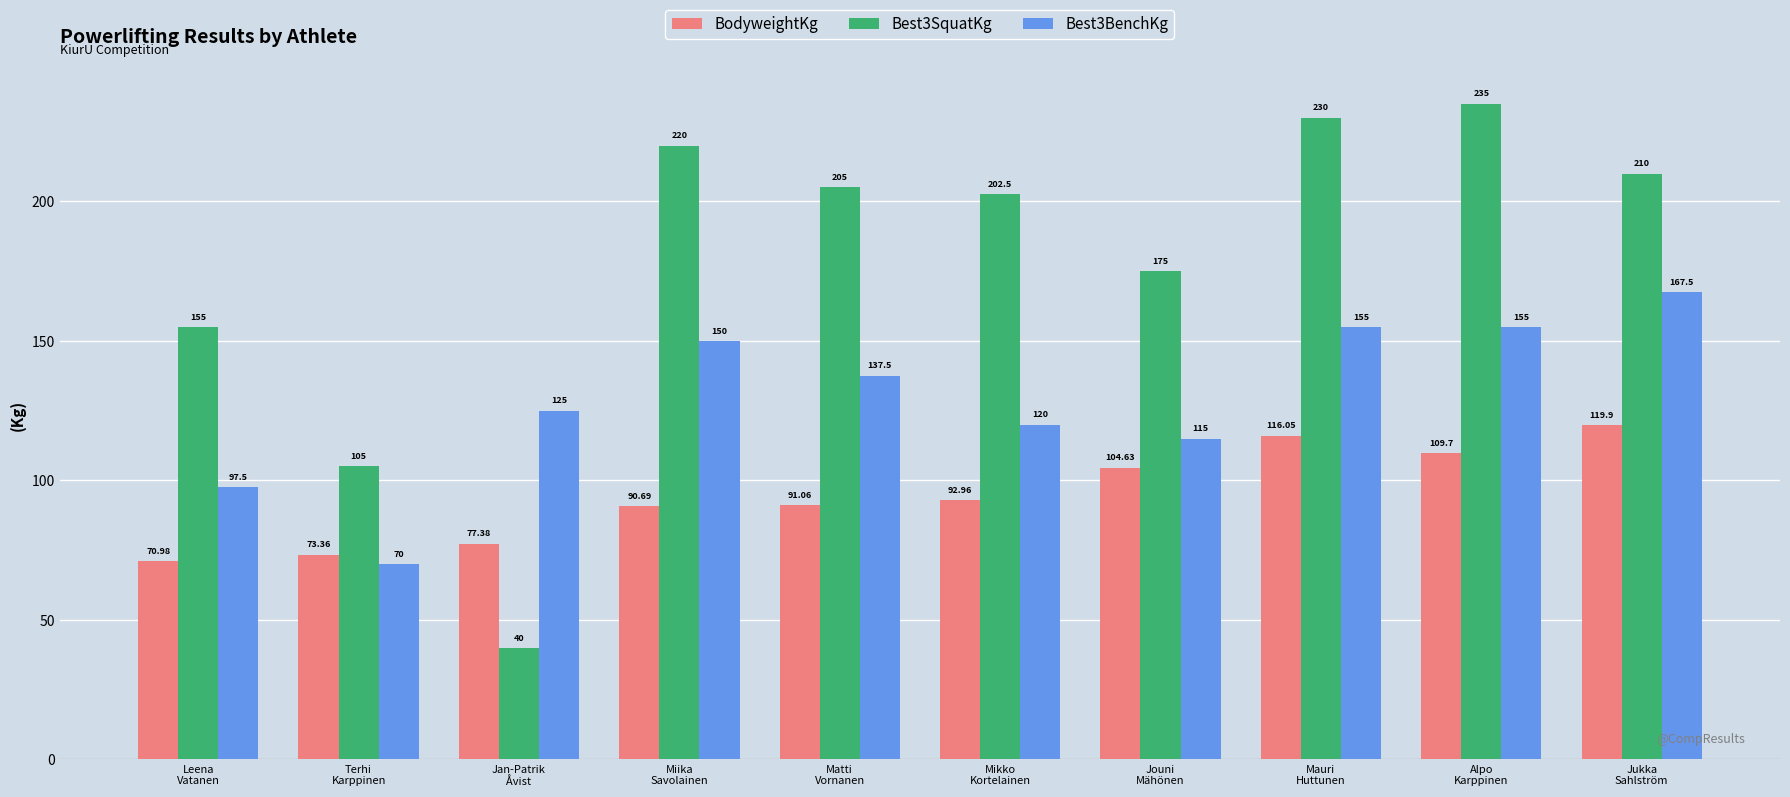

What is the difference between the highest and lowest values at Miika
Savolainen?

129.3